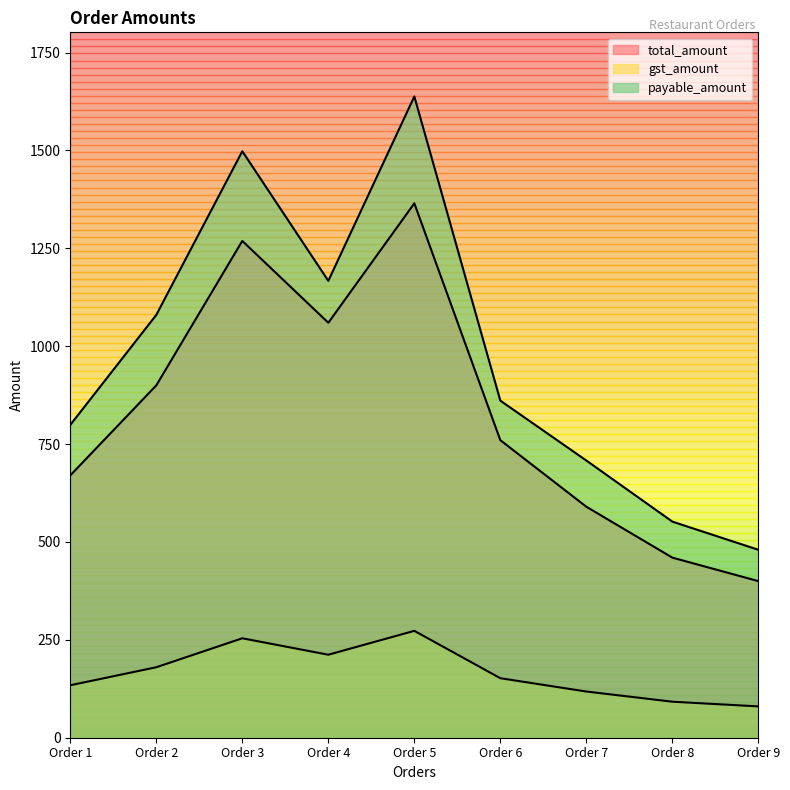

At which label is payable_amount closest to 1059?

Order 2